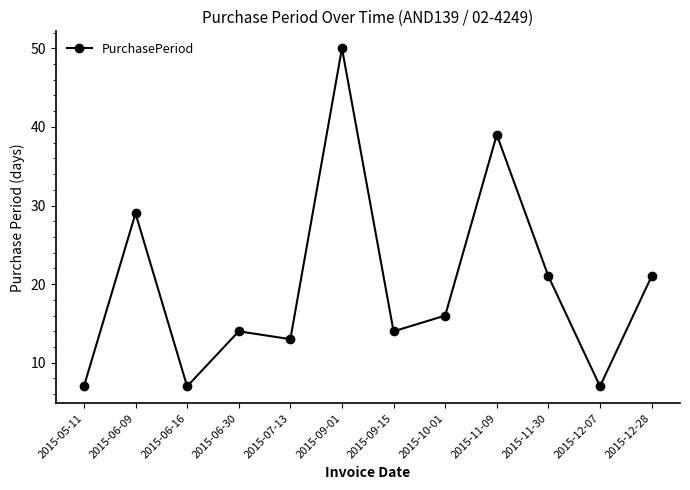

Which has a higher value, 2015-09-01 or 2015-10-01?

2015-09-01